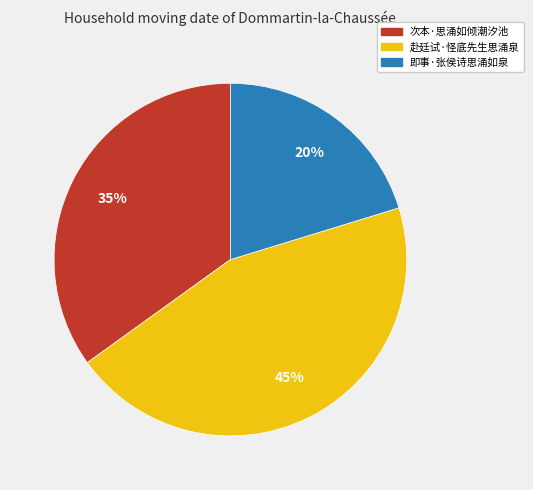

Count the number of slices in the pie.

3